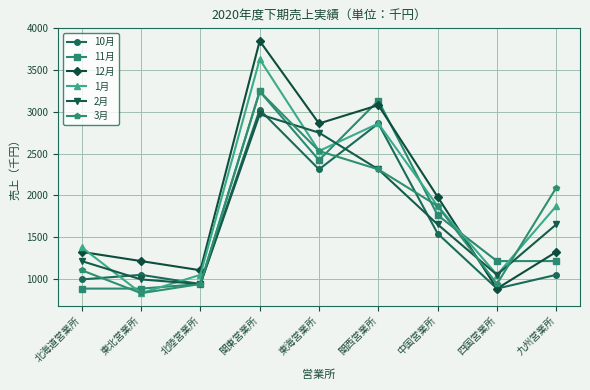

What is the maximum value shown in the chart?

3850